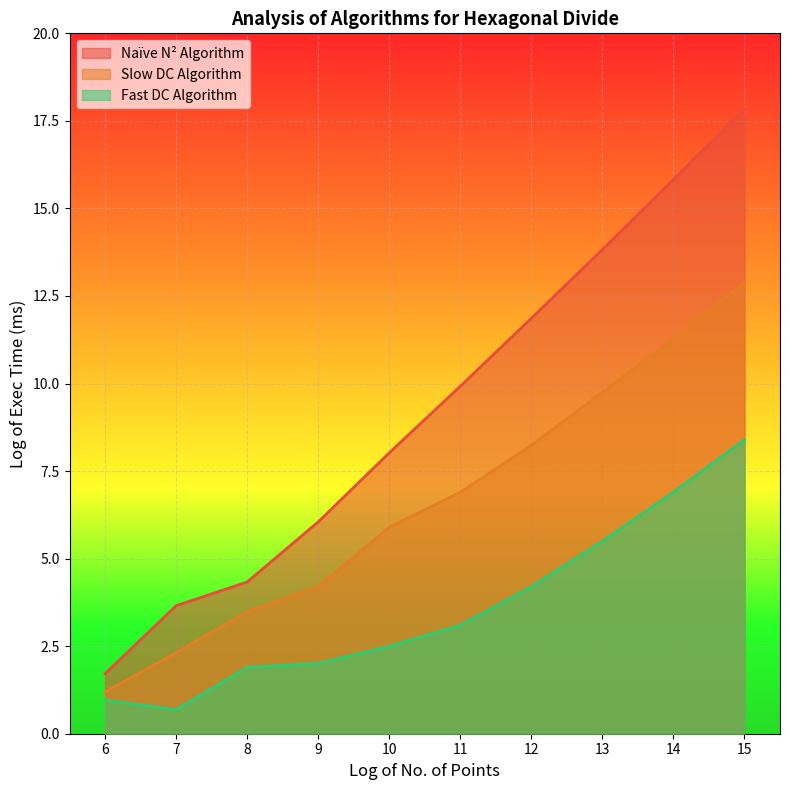

What is the sum of all Fast DC Algorithm values?

36.2